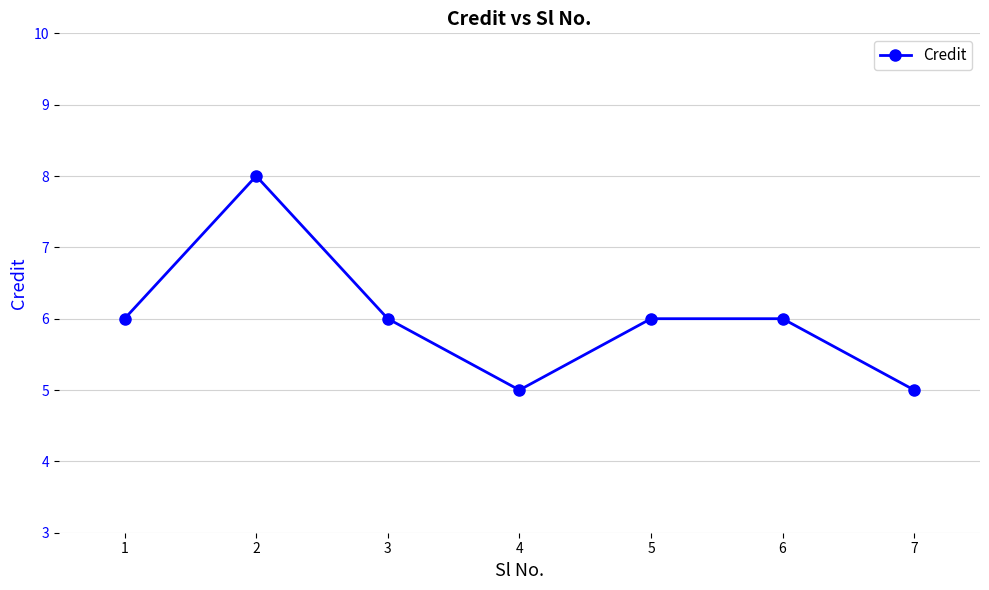

What is the sum of all values?

42